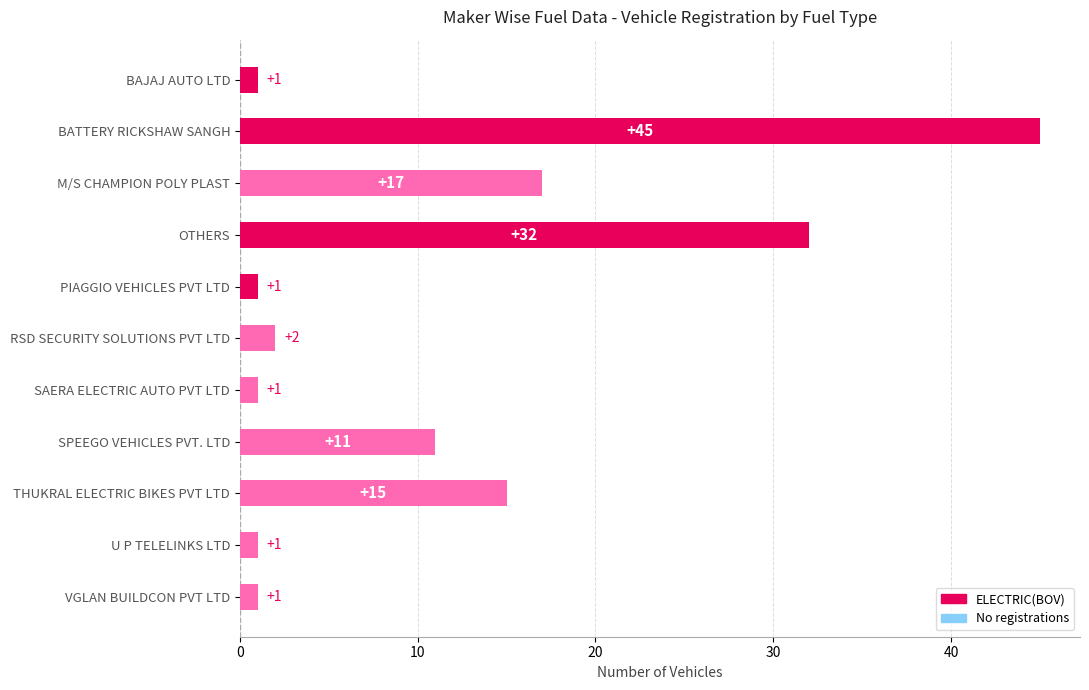

At which label does ELECTRIC(BOV) first exceed 2?

BATTERY RICKSHAW SANGH